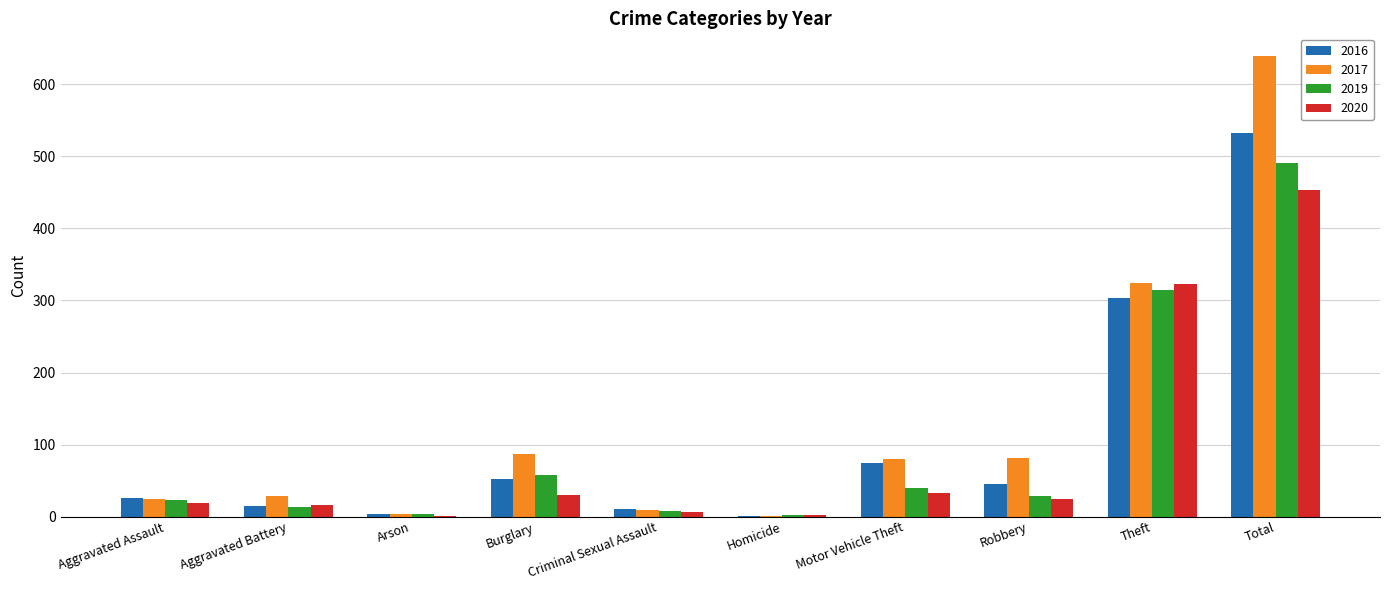

Is it true that 2020 equals 576 at Theft?

False